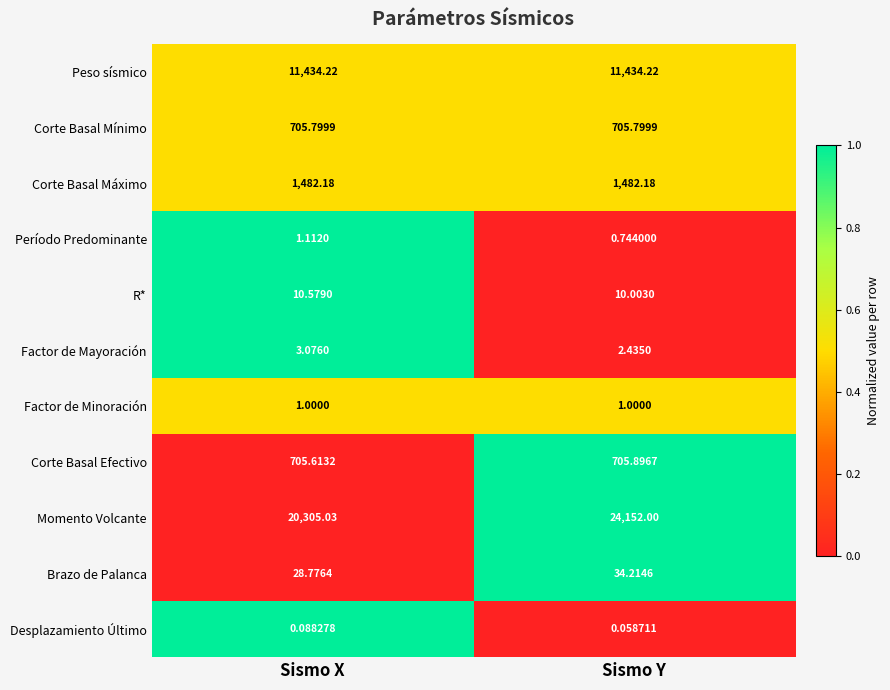

Where is Brazo de Palanca nearest to the value 31?

Sismo X